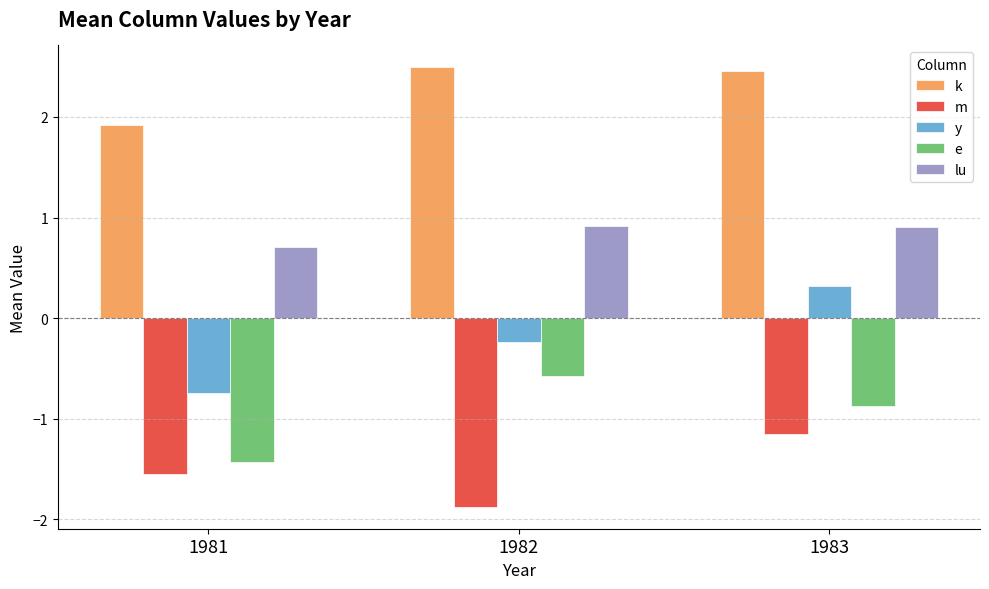

Count the lu values in the range 0 to 1.

3